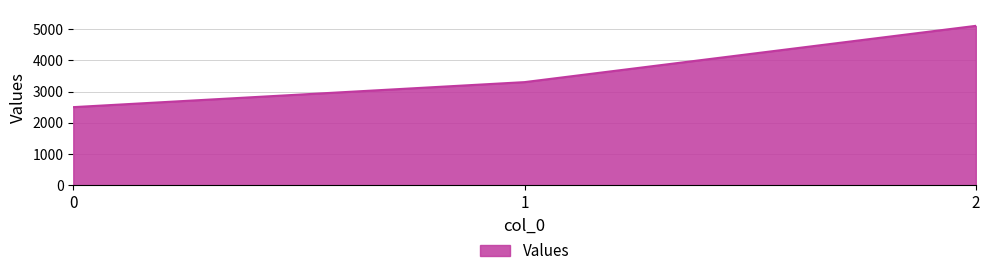

What is the maximum value shown in the chart?

5100